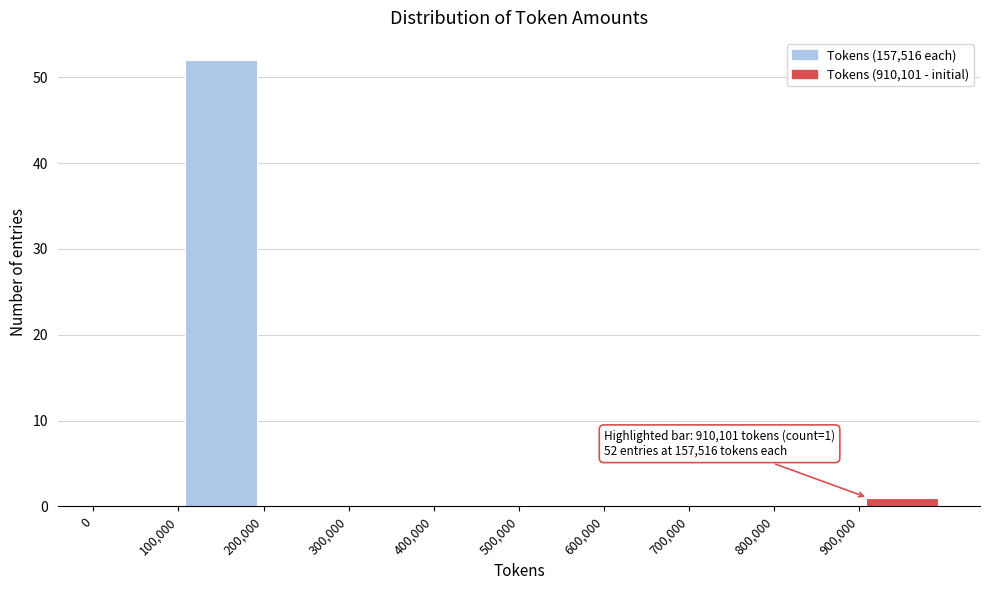

Over which range of the x-axis is the bar tallest?

100000 to 200000